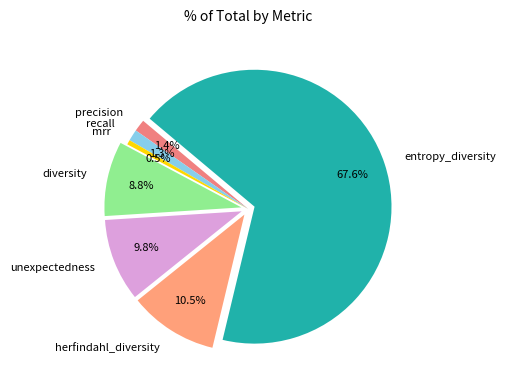

Combined, do herfindahl_diversity and diversity account for over 50%?

No